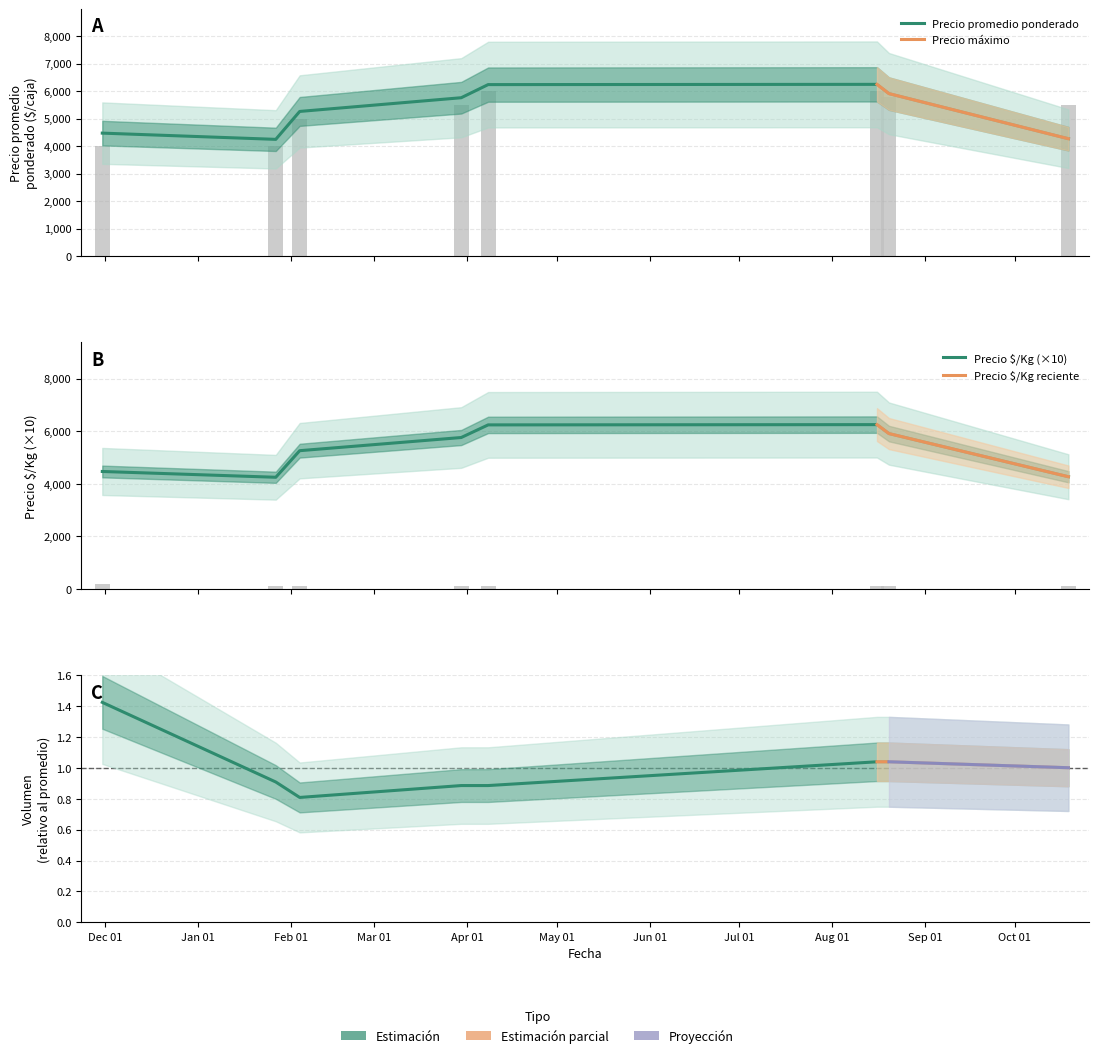

What position from the left is Apr 01?

5